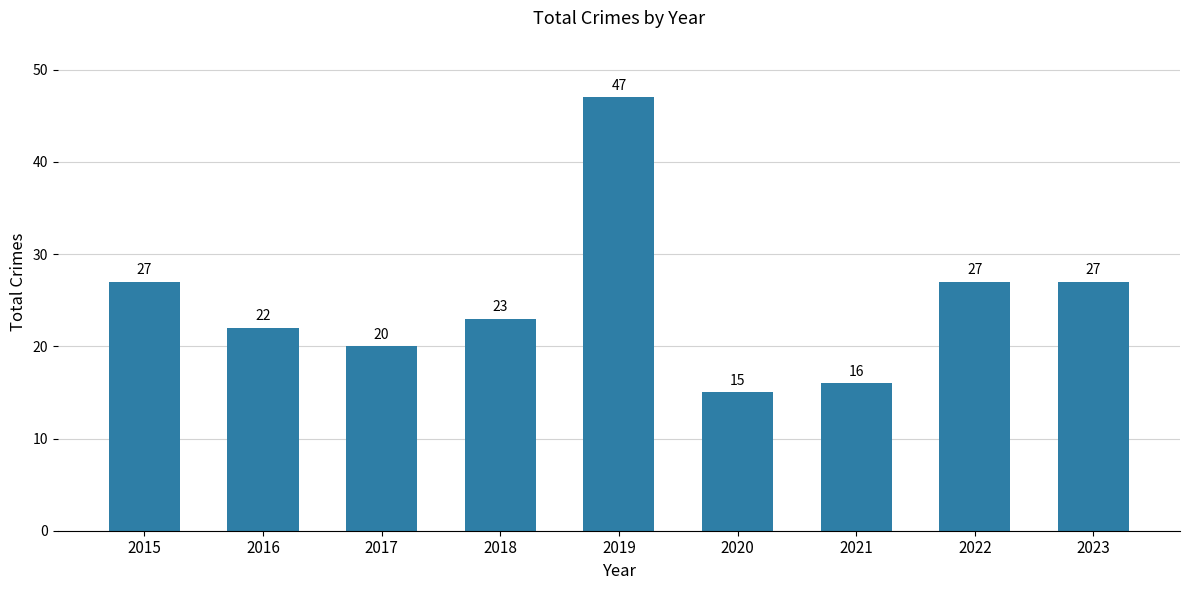

Which label corresponds to the largest value in the chart?

2019